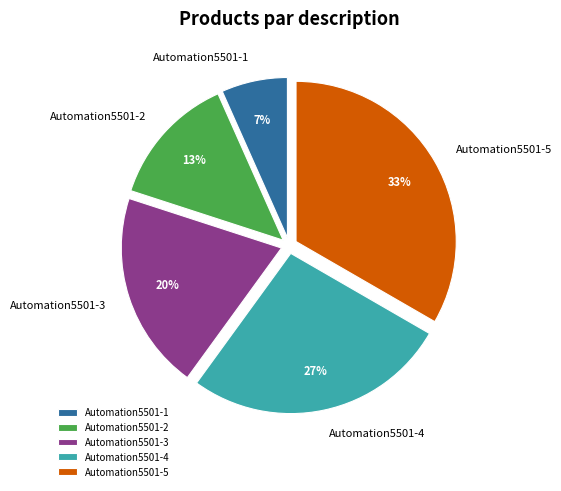

Do Automation5501-1 and Automation5501-2 together represent more than half of the pie?

No